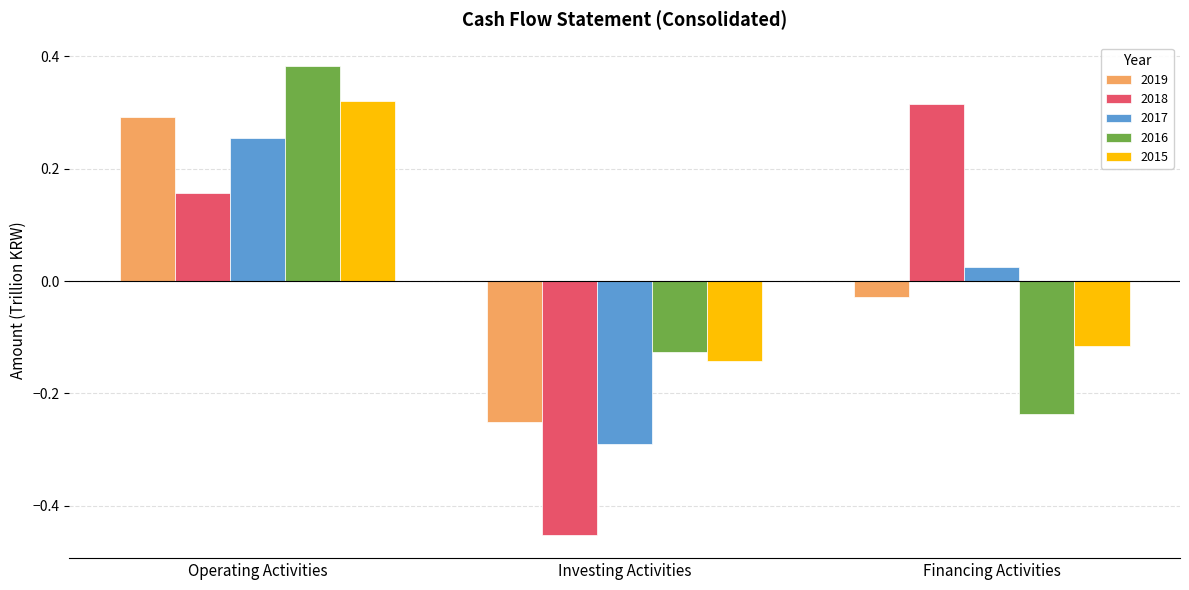

Which series has the largest range (max minus min)?

2018